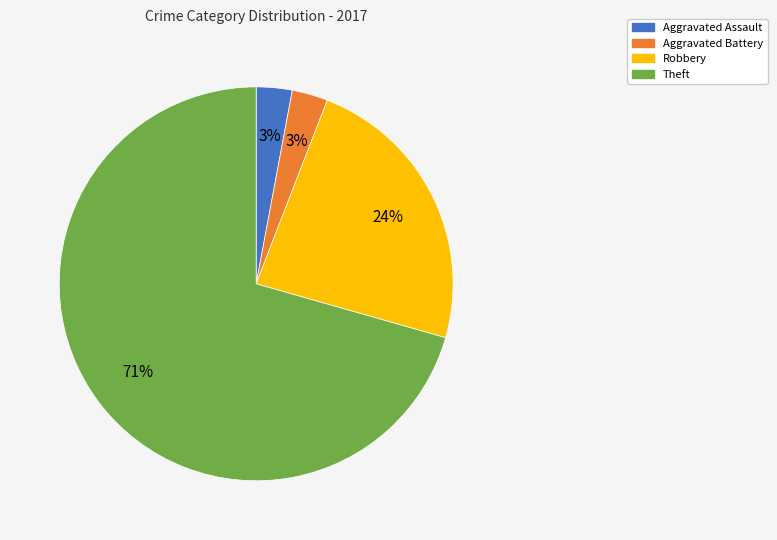

Combined, do Aggravated Battery and Theft account for over 50%?

Yes